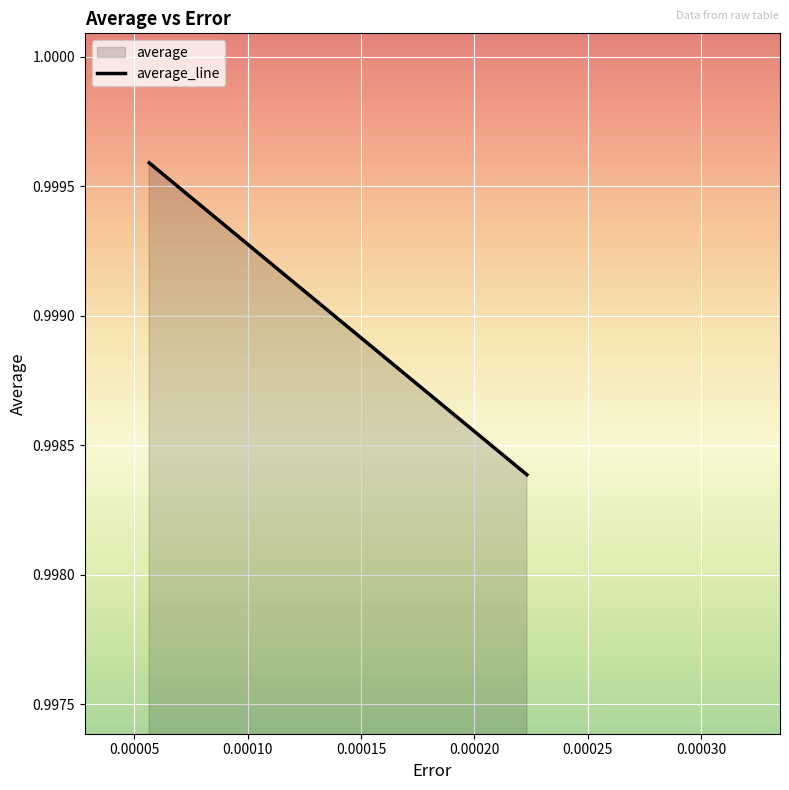

What is the sum of all values?

3.0